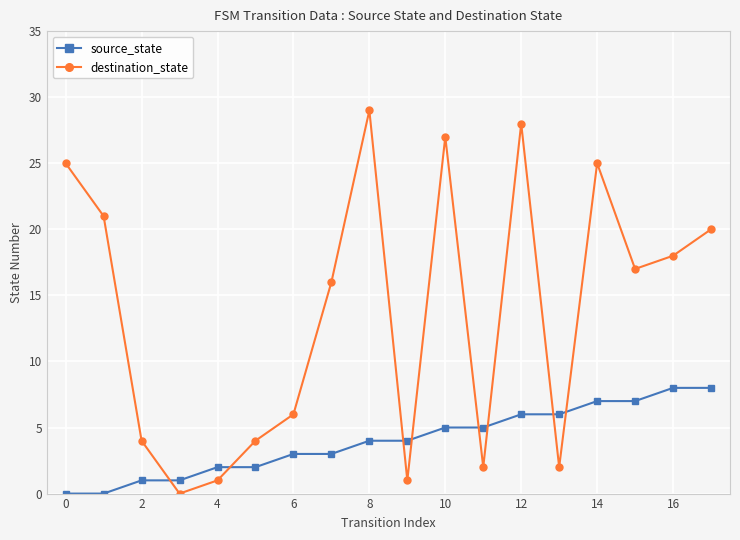

What is the value of the source_state point at the 16th from the left?

7